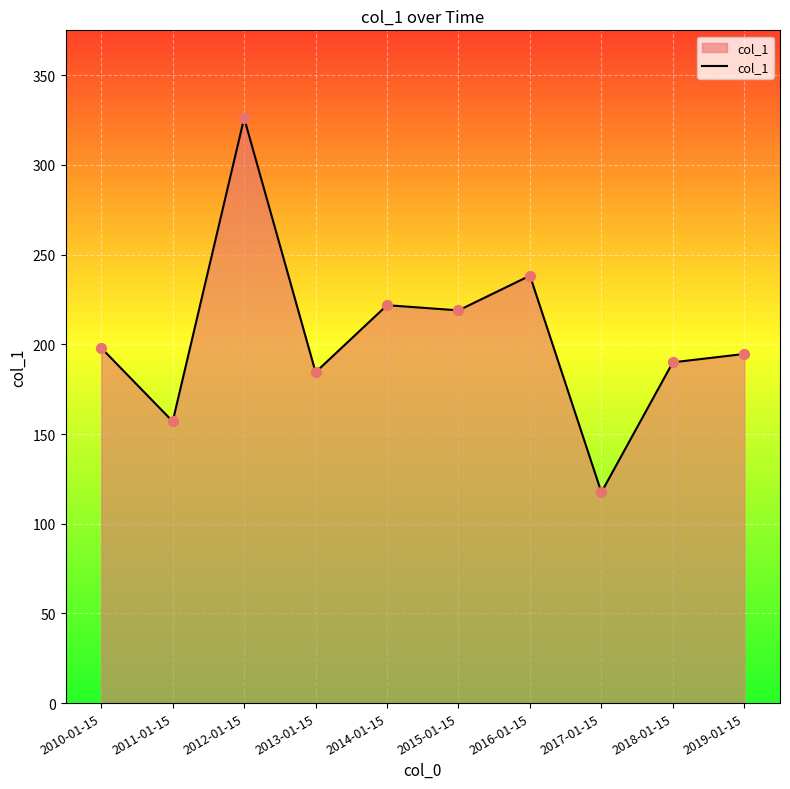

Approximately how many times larger is the value at 2013-01-15 compared to 2012-01-15?

0.6